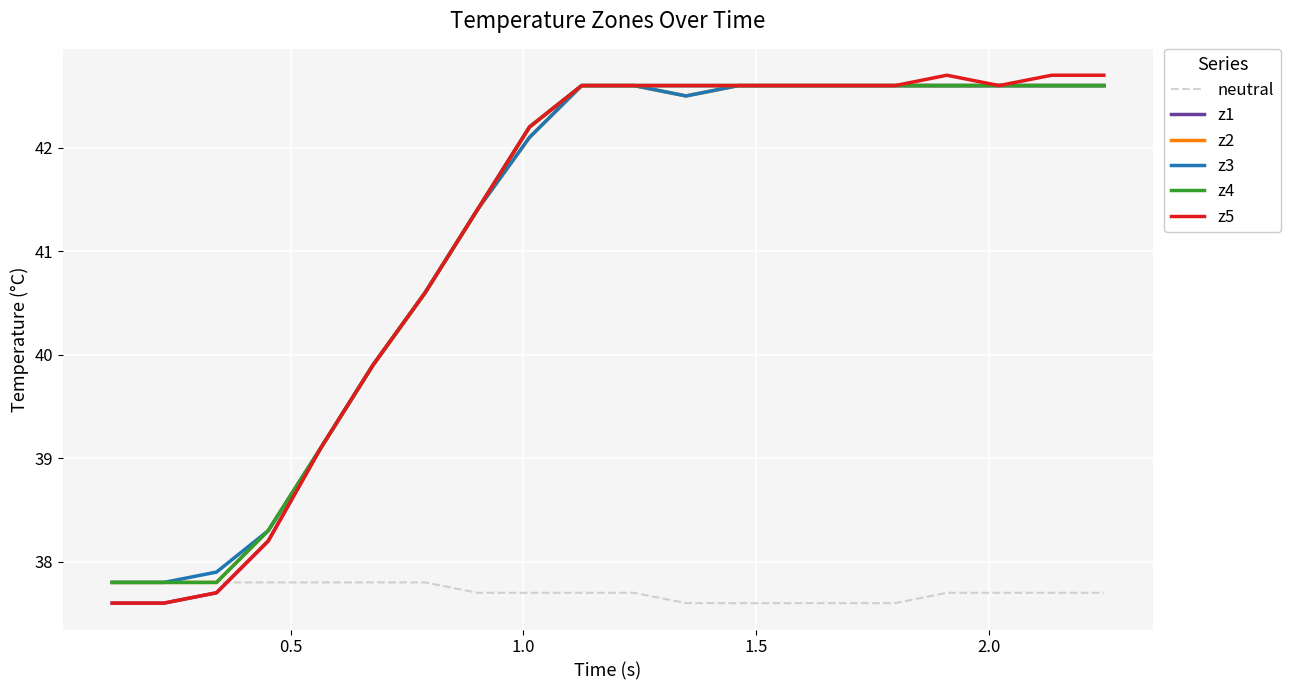

How many times do z5 and neutral cross each other?

1